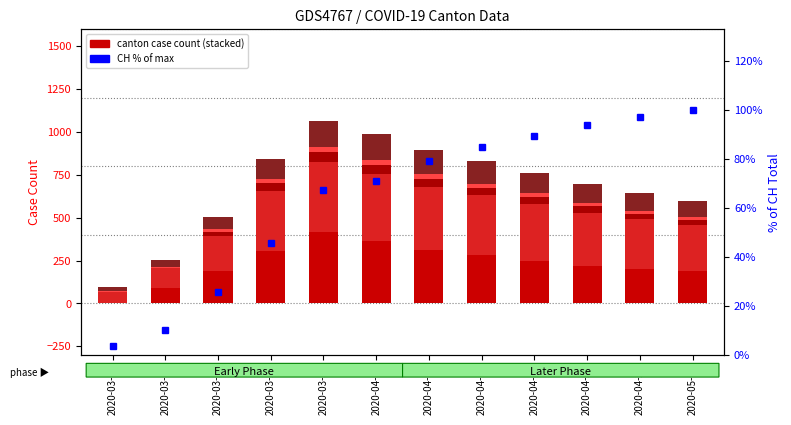

Rank the series by their maximum value, from lowest to highest.

JU, GR, CH % of max, VS, VD, TI